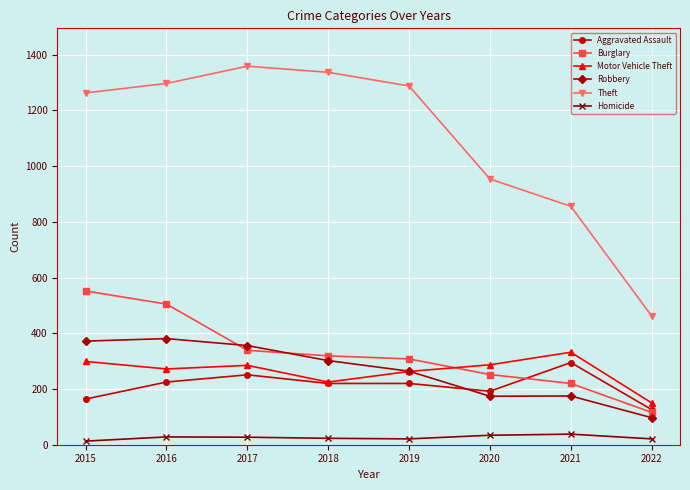

True or false: Burglary and Homicide intersect in this chart.

False